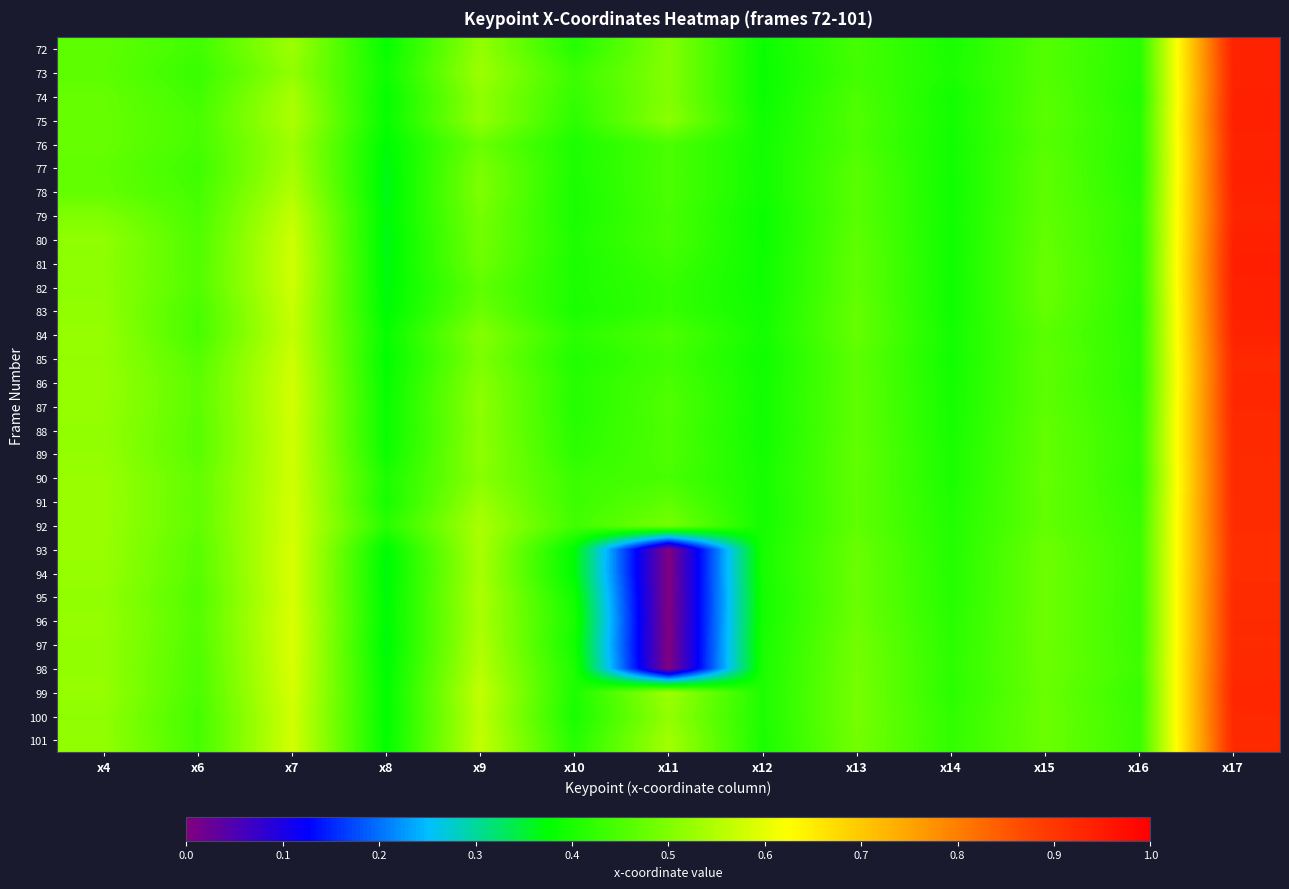

At how many categories does at least one series exceed 0?

13